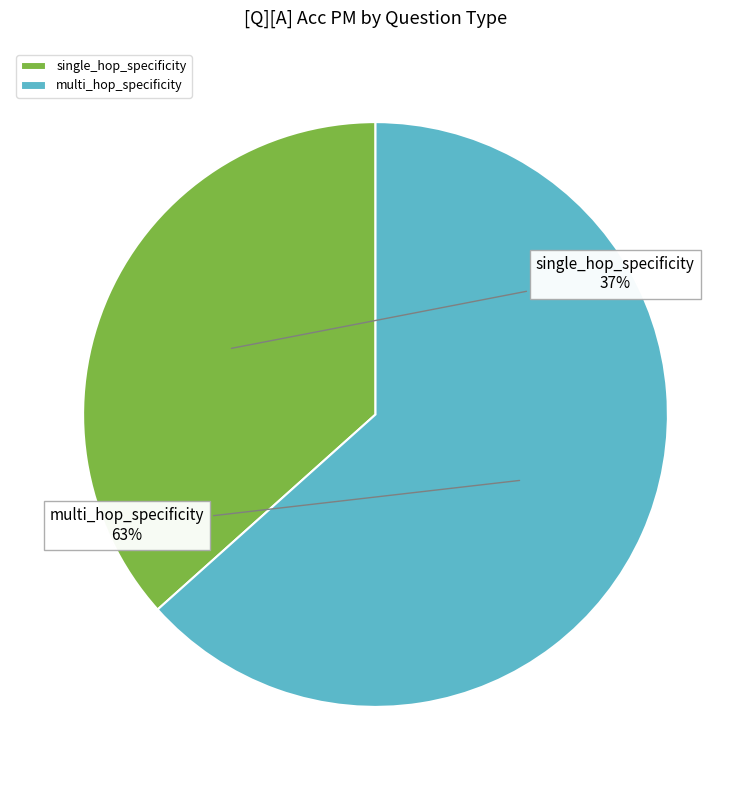

Which slice is the smallest?

single_hop_specificity